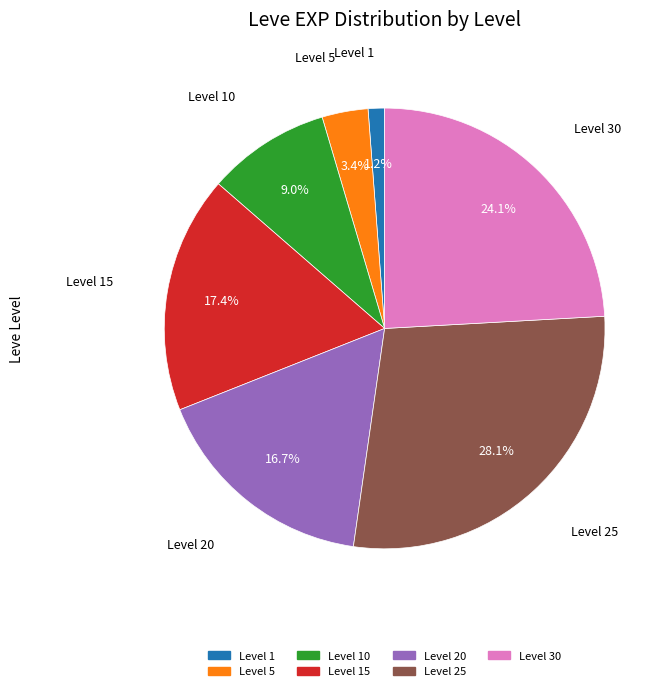

To the nearest percent, what is the difference between the largest and smallest slice percentages?

27%